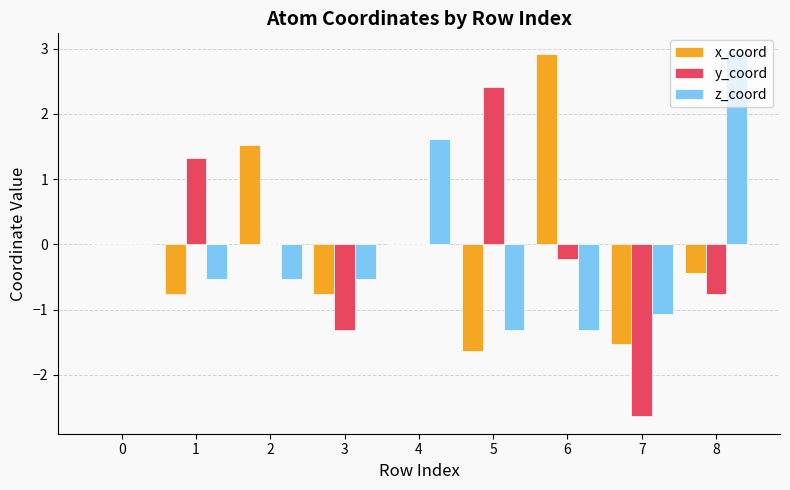

What value does the y_coord series have at 3?

-1.3